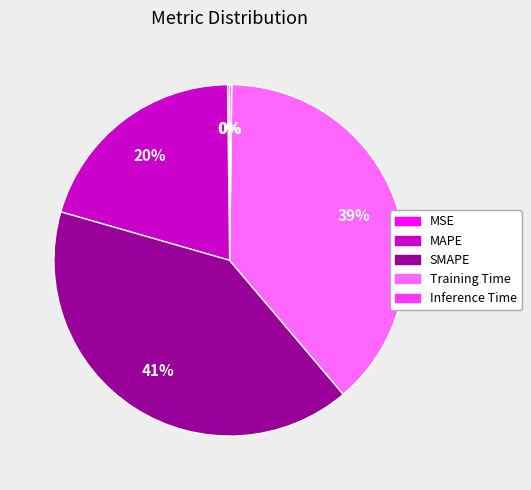

Is there any slice that represents more than half of the pie?

No